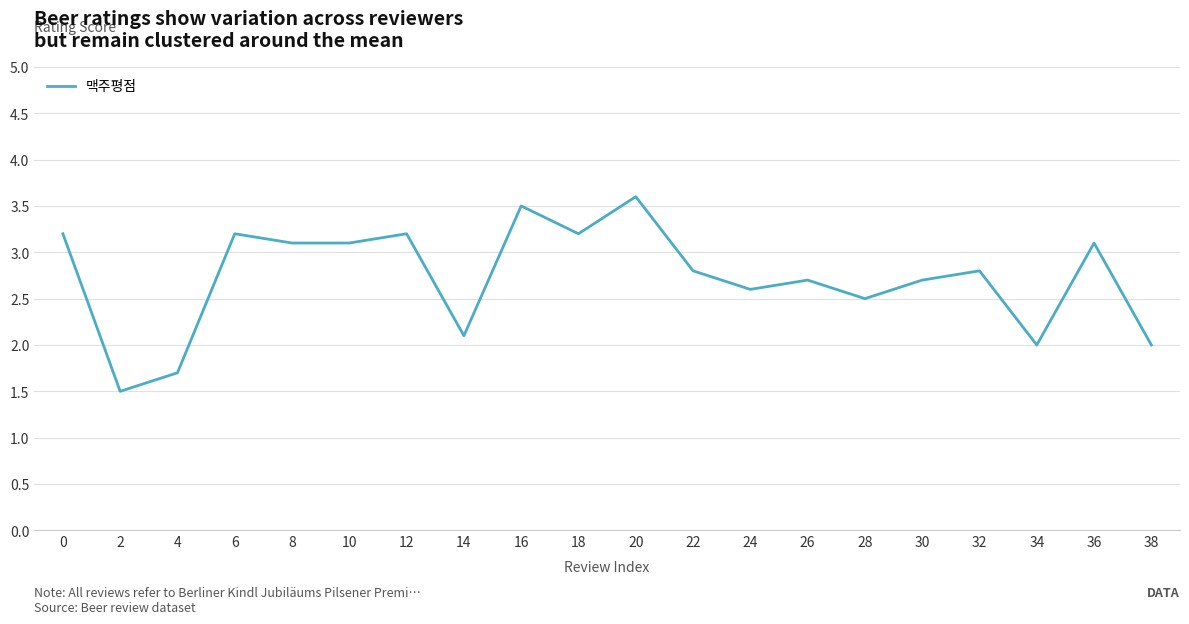

At which category does the chart reach its peak across all series?

20